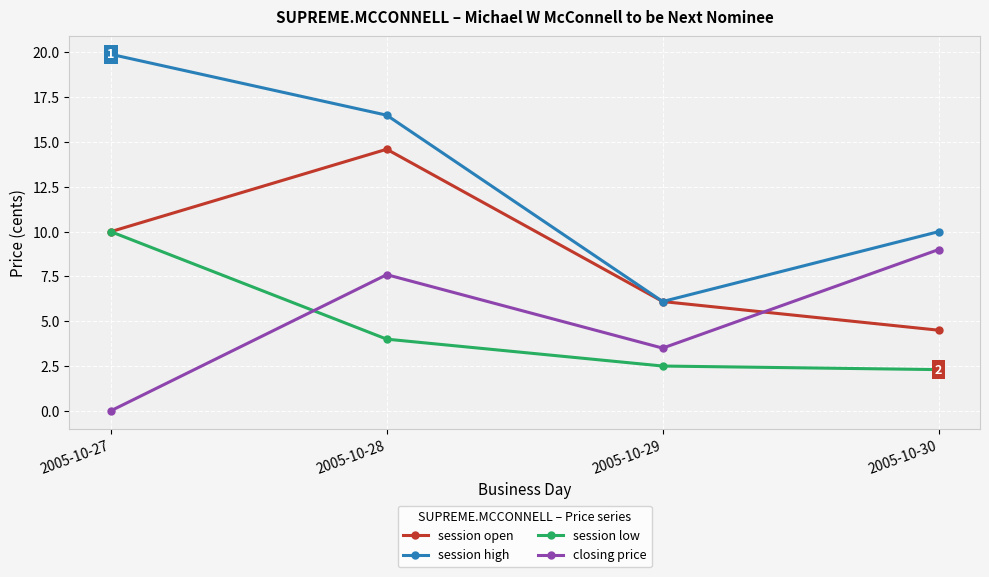

The session open series shows 4.5 at 2005-10-30. True or false?

True